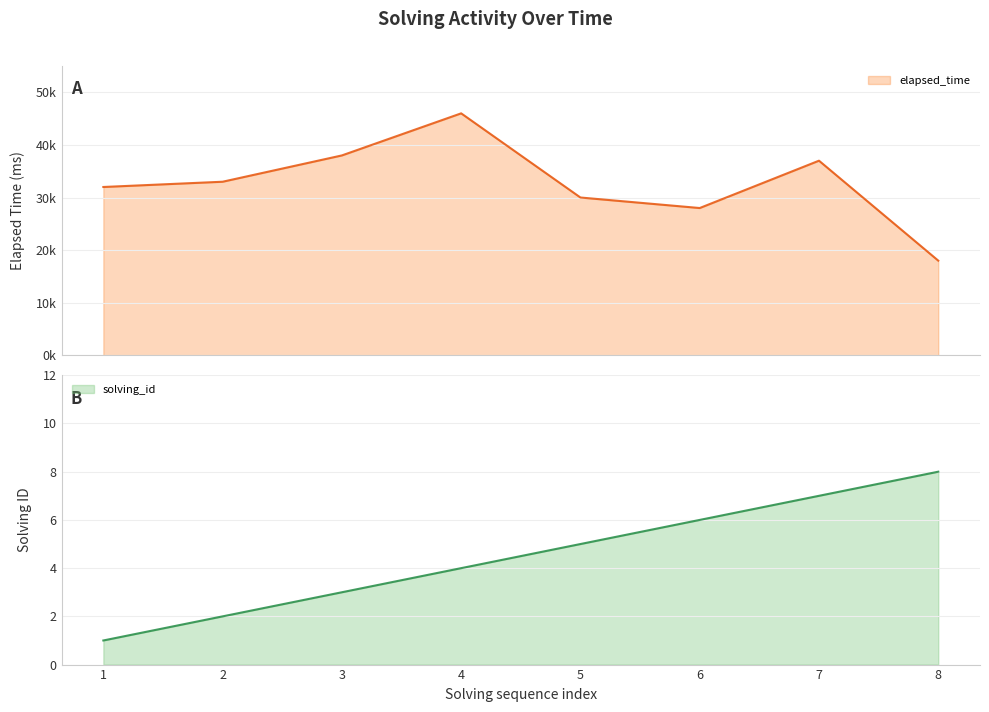

True or false: elapsed_time and solving_id cross at least once.

False